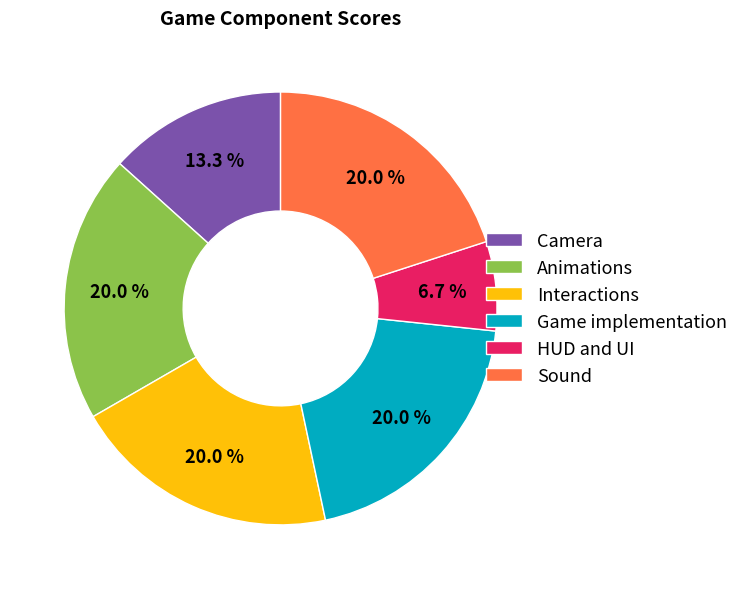

Is it true that Sound is 10% of the pie?

False